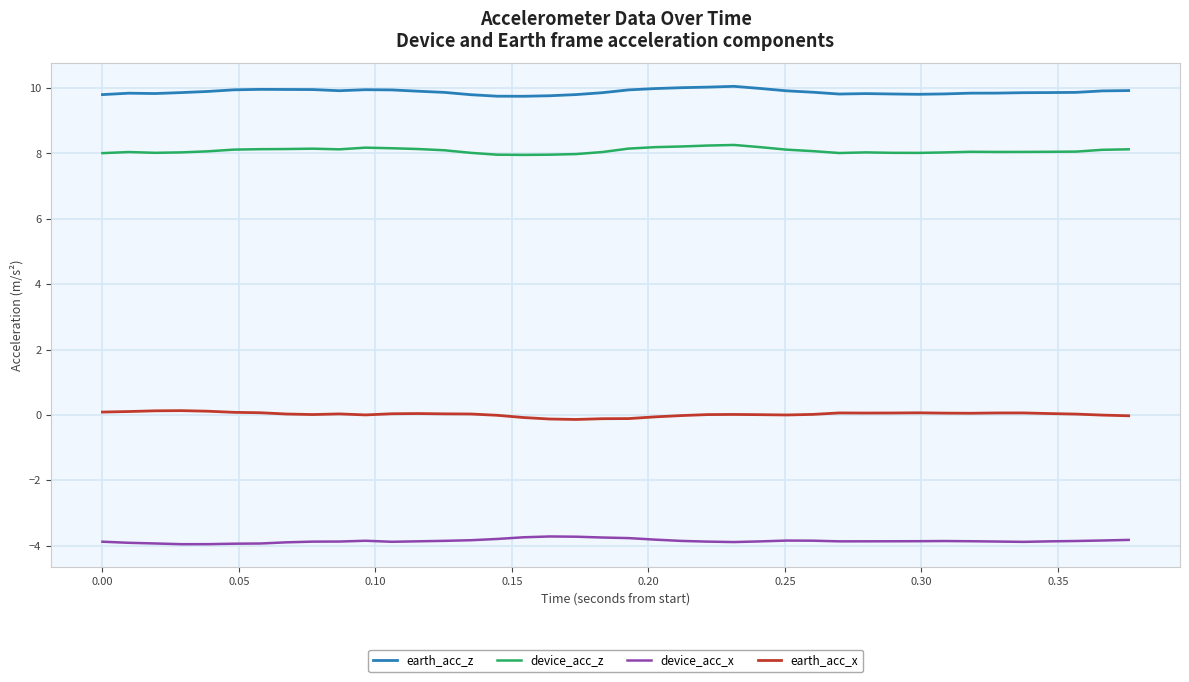

True or false: earth_acc_x and device_acc_x intersect in this chart.

False